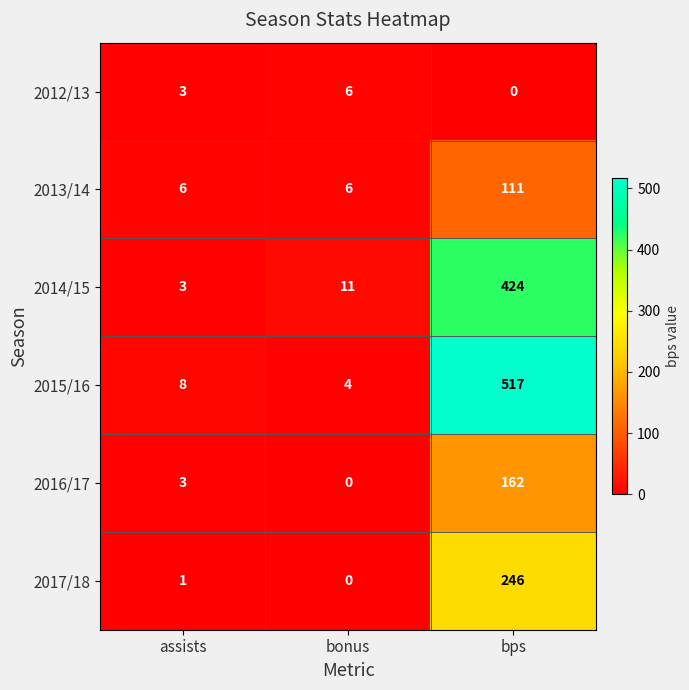

Is it true that 2013/14 equals 148 at bps?

False